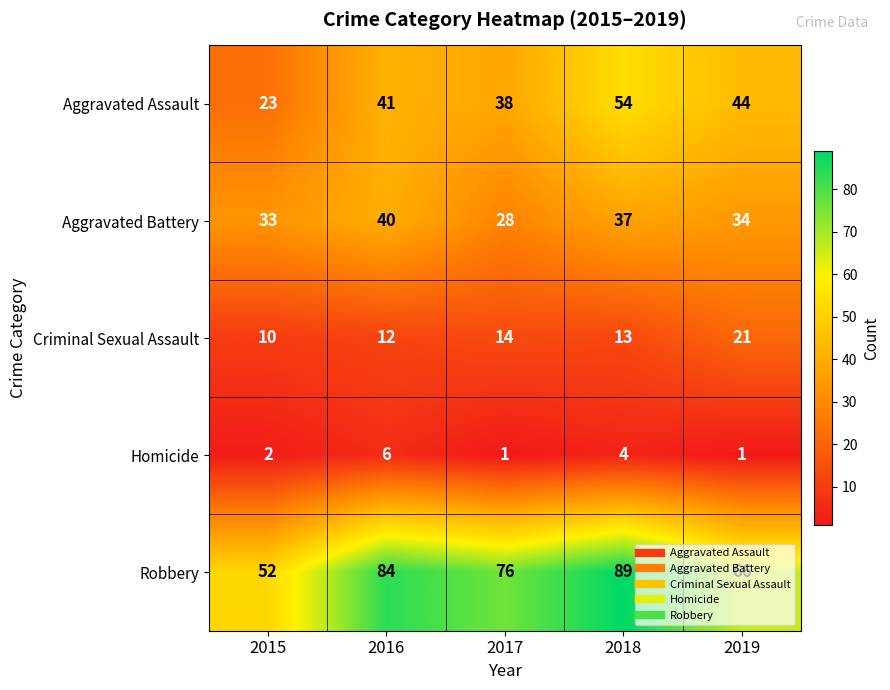

At 2018, list the series in order from smallest to largest.

Homicide, Criminal Sexual Assault, Aggravated Battery, Aggravated Assault, Robbery